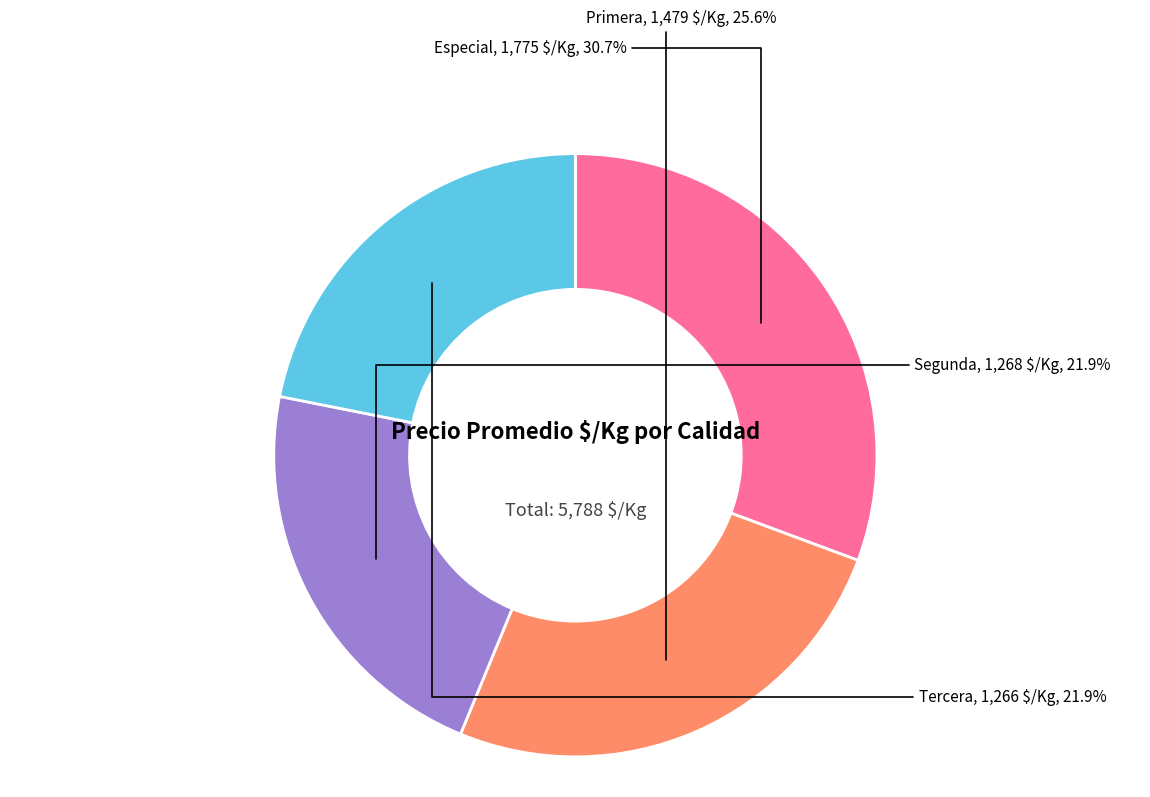

What is the ratio of the value at Tercera to the value at Especial?

0.7